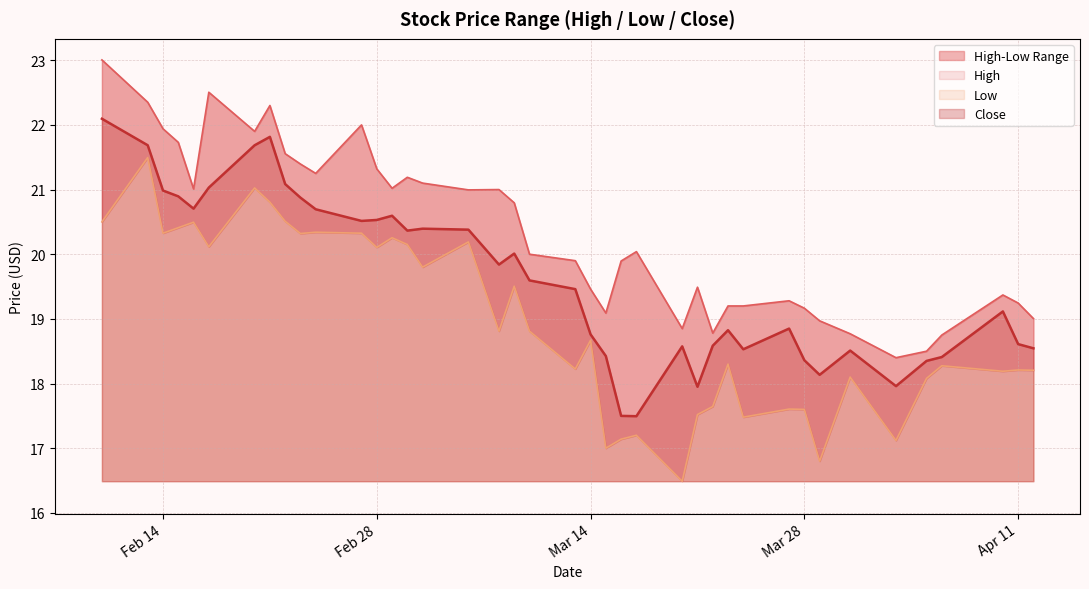

What is the smallest value displayed?

16.5